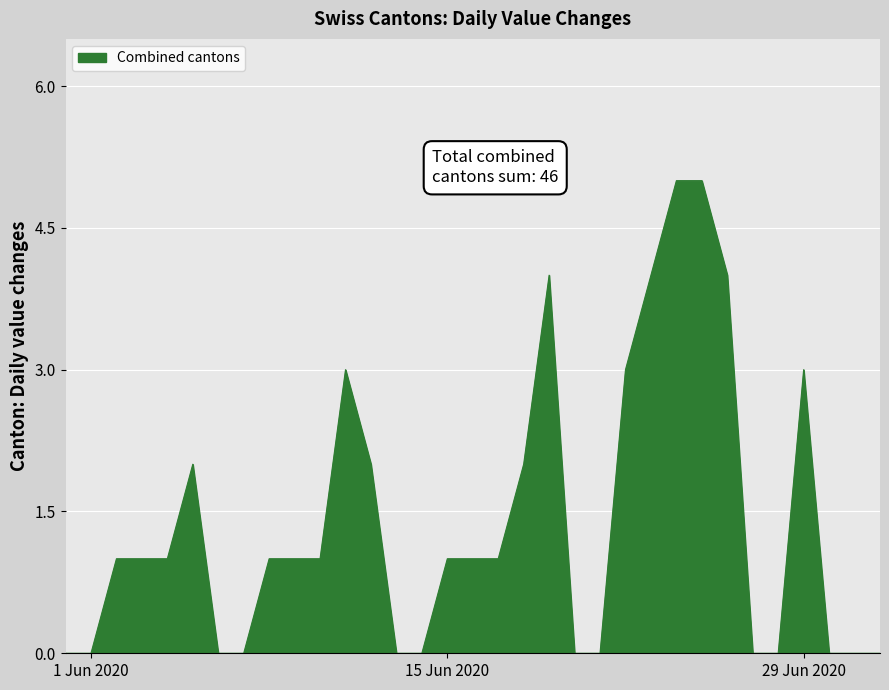

What is the maximum value shown in the chart?

5